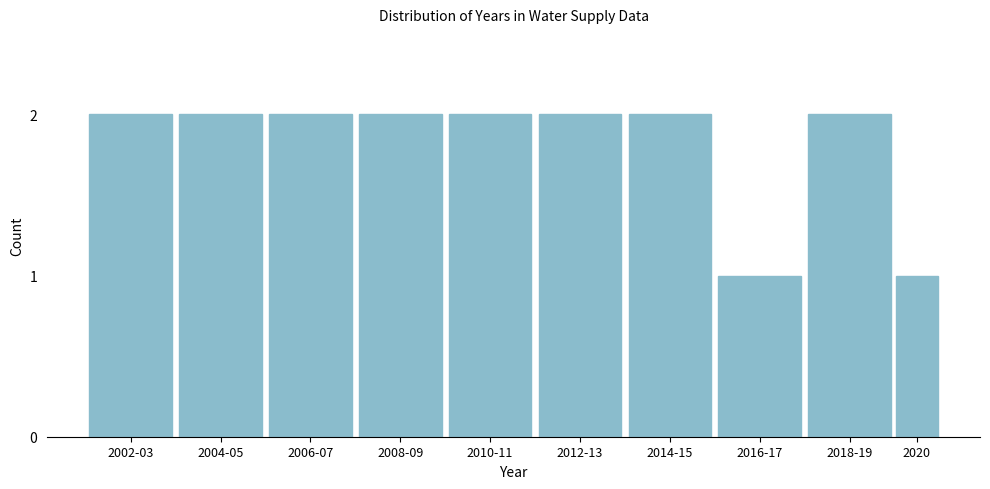

Reading left to right, list all the values displayed in this chart.

2	2	2	2	2	2	2	1	2	1